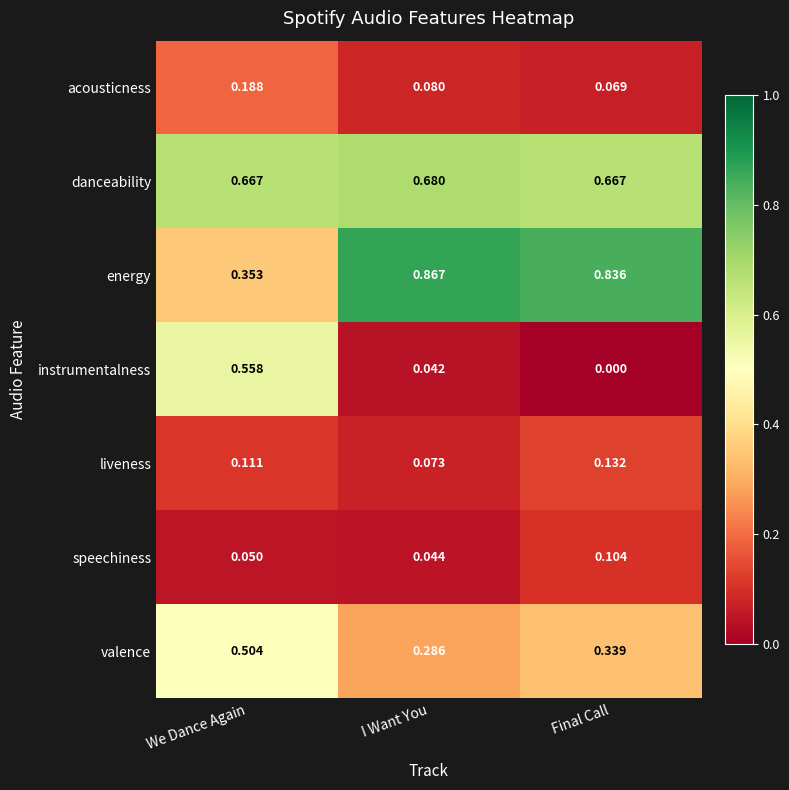

Which series changed the most between We Dance Again and Final Call?

instrumentalness